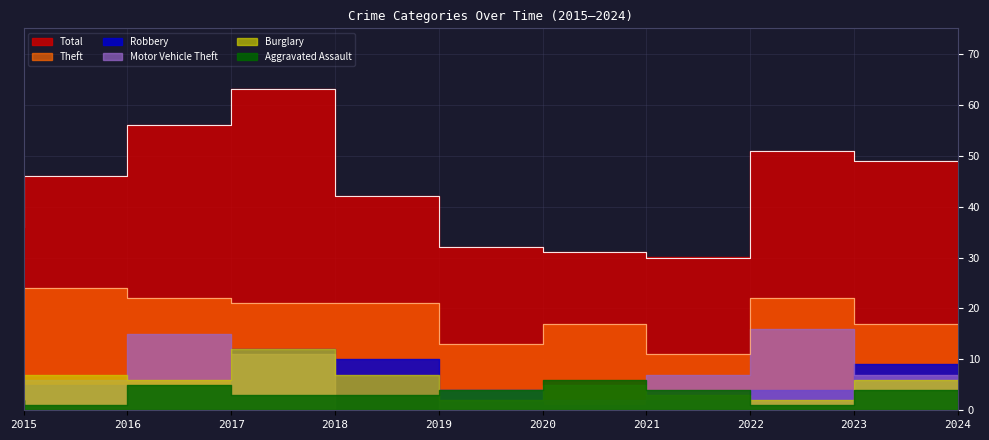

Read the Aggravated Assault value at 2017.

5